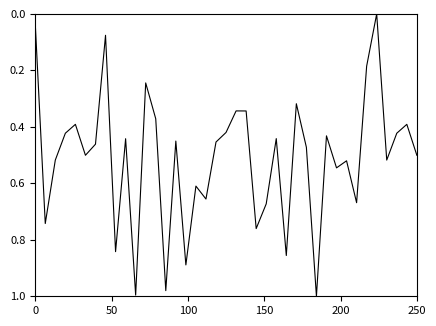

True or false: there are more than 0 points higher than both neighbors.

True